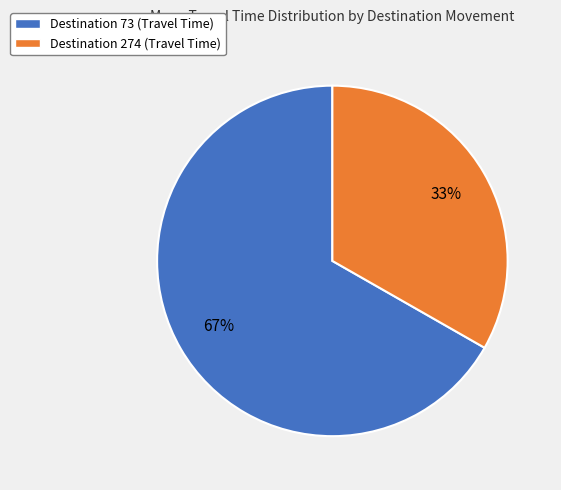

Count the number of slices in the pie.

2